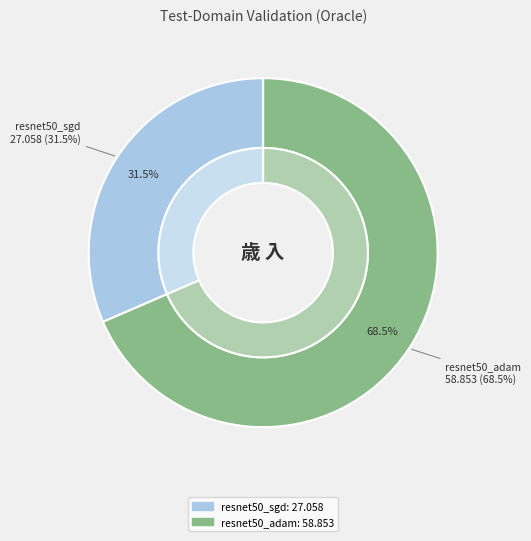

Combined, what portion of the pie is 250125_22-27-12_resnet50_adam and 250125_20-59-18_resnet50_sgd?

100.0%